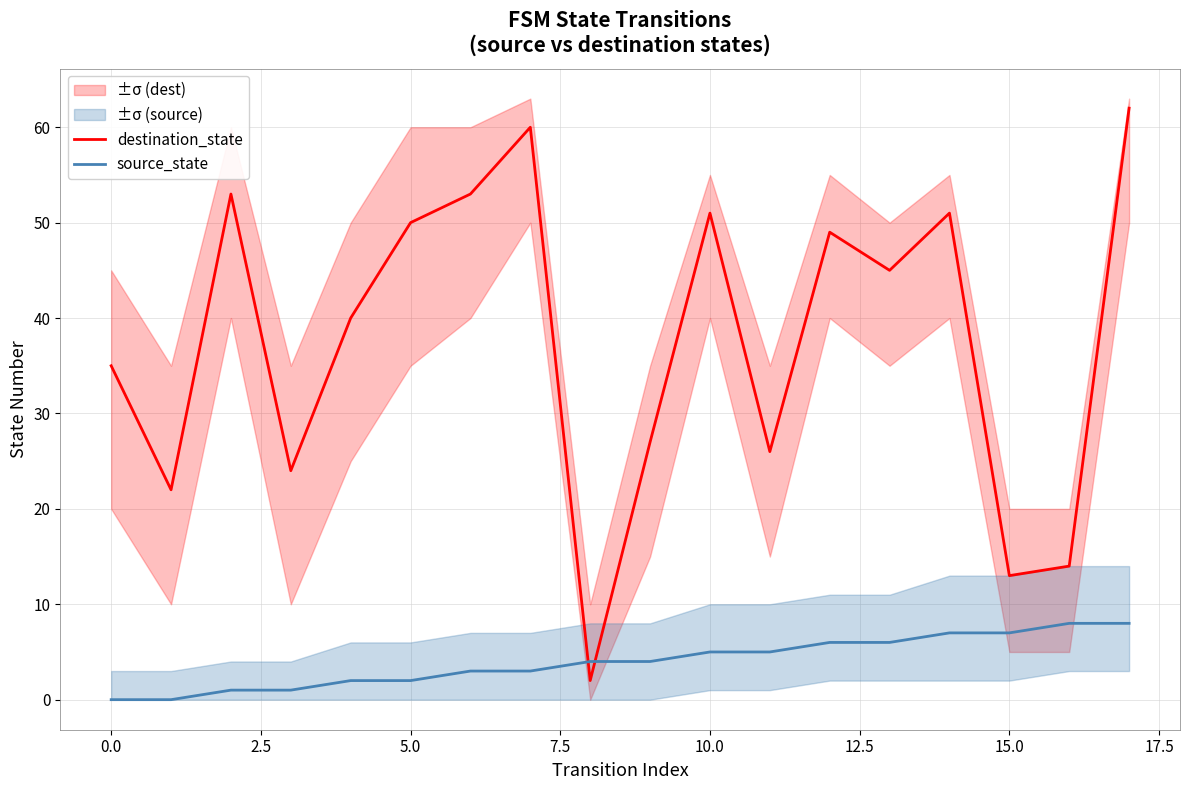

At which label does source_state first exceed 4?

10